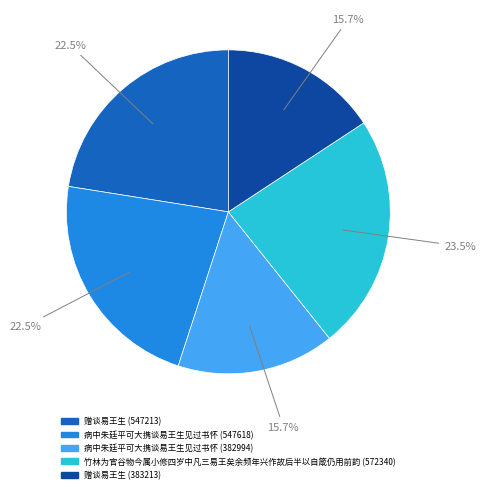

Which slice is the largest?

竹林为官谷物今属小修四岁中凡三易王矣余频年兴作故后半以自箴仍用前韵 (572340)